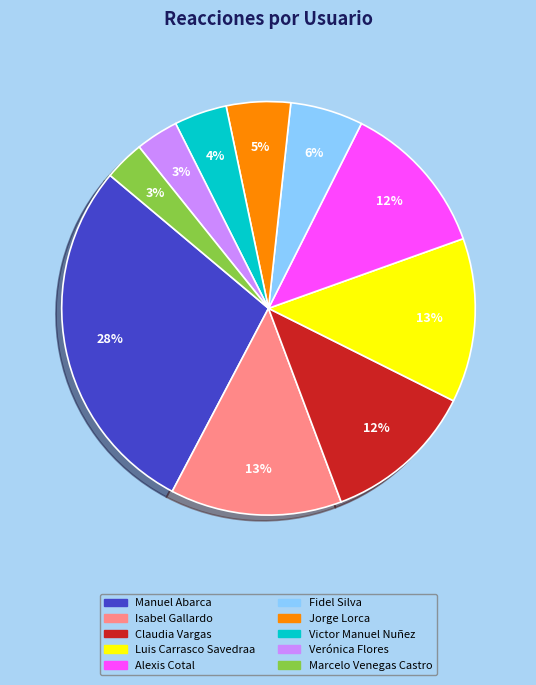

Do Fidel Silva and Jorge Lorca together represent more than half of the pie?

No